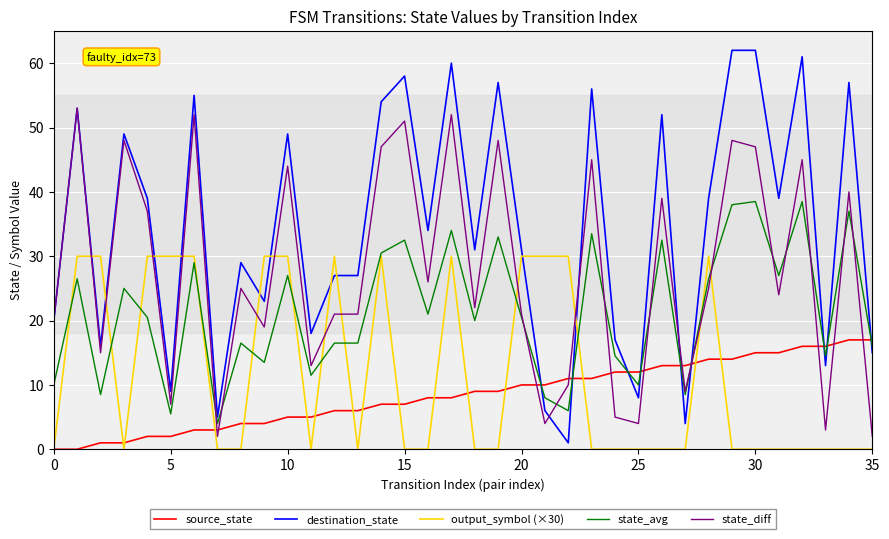

List the series in order of their peak value, lowest first.

source_state, output_symbol (×30), state_avg, state_diff, destination_state